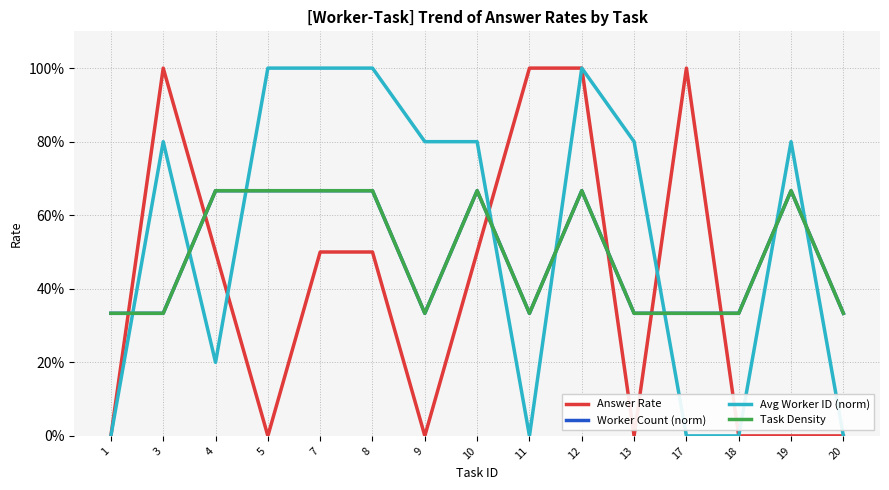

Between 13 and 9, which is larger?

13